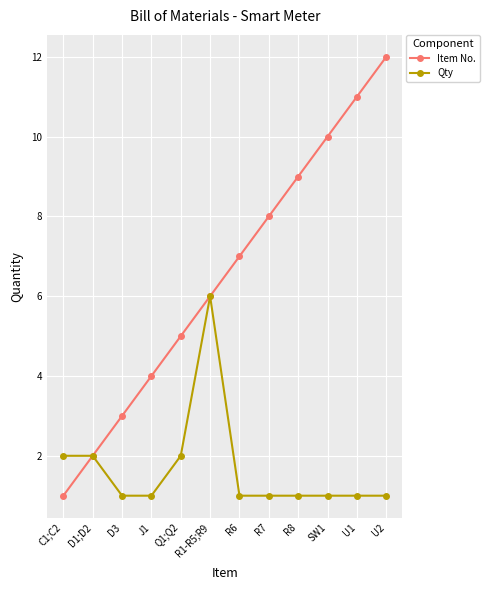

What is the label of the 12th point from the left?

U2